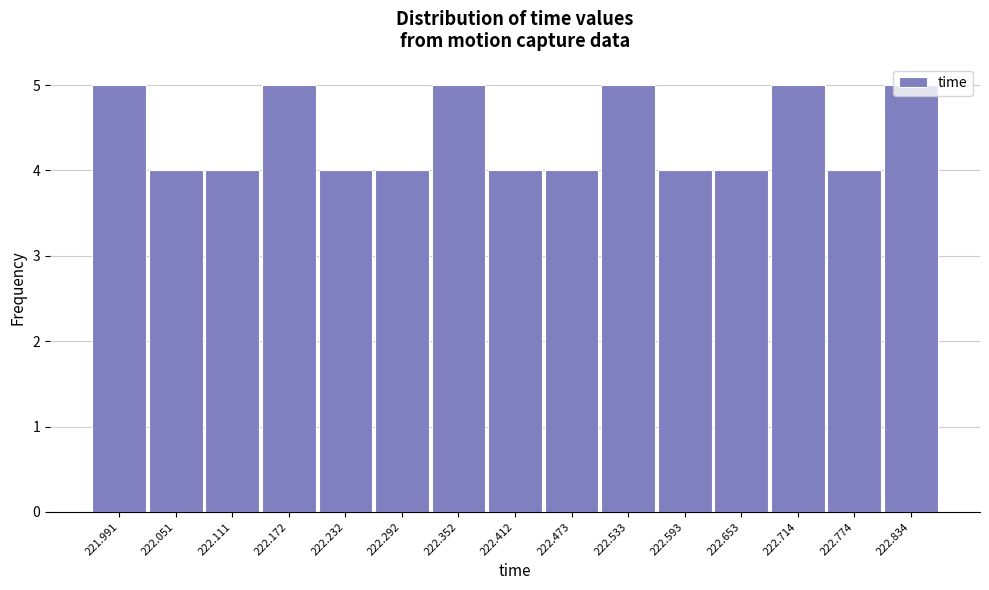

What is the maximum value shown in the chart?

5